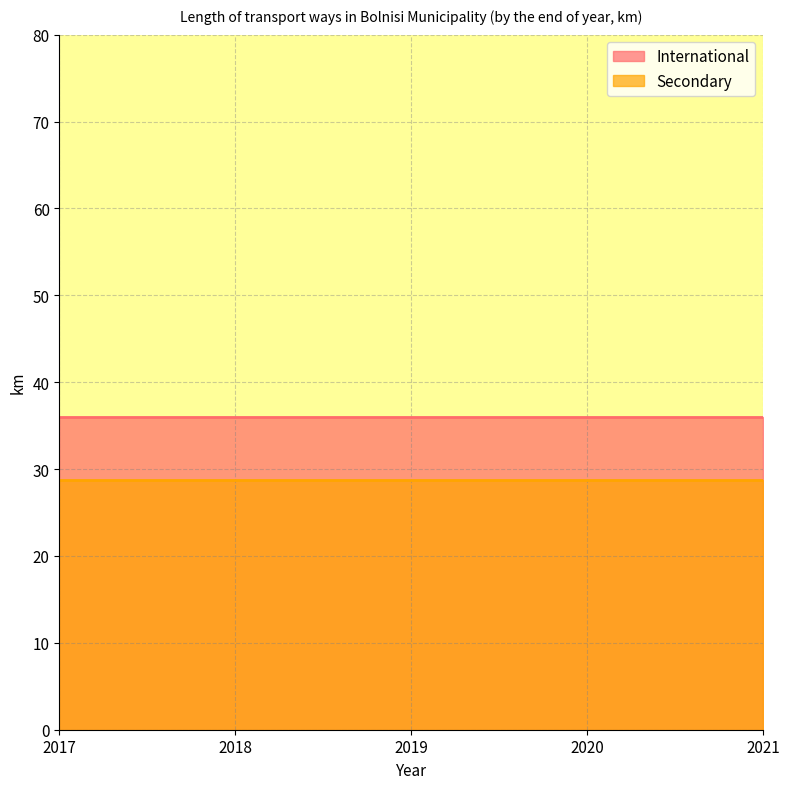

True or false: Secondary has a value of 45.2 at 2019.

False